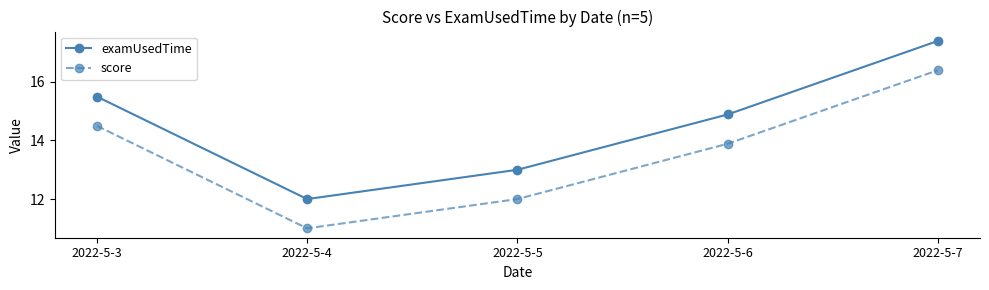

At which label does examUsedTime reach its peak?

2022-5-7